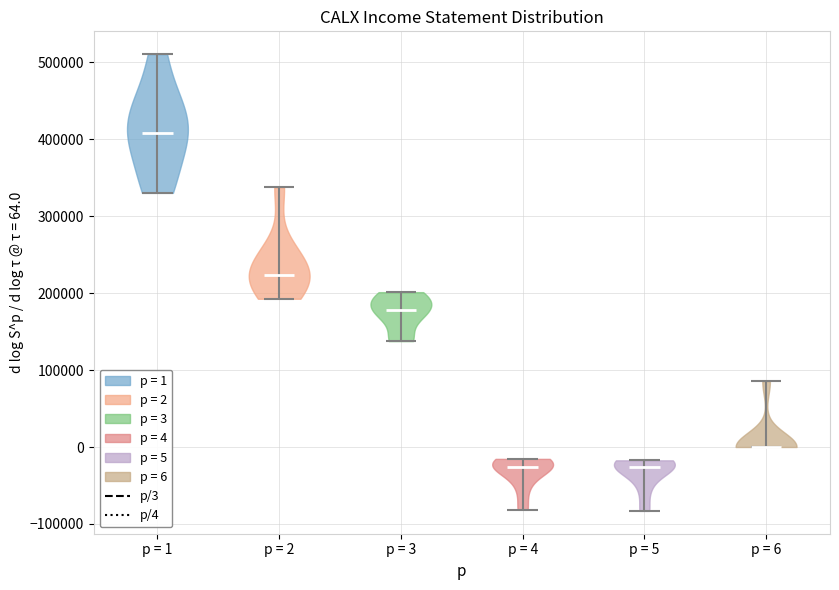

Reading left to right, read every violin against the y-axis: where its median line is, and the lowest and highest points it reaches. The values are not printed on the chart, so give them approximately, as read against the axis.

p = 1: median line 410000, lowest point 330000, highest point 510000
p = 2: median line 220000, lowest point 190000, highest point 340000
p = 3: median line 180000, lowest point 140000, highest point 200000
p = 4: median line -30000, lowest point -80000, highest point -20000
p = 5: median line -30000, lowest point -80000, highest point -20000
p = 6: median line 0, lowest point 0, highest point 90000